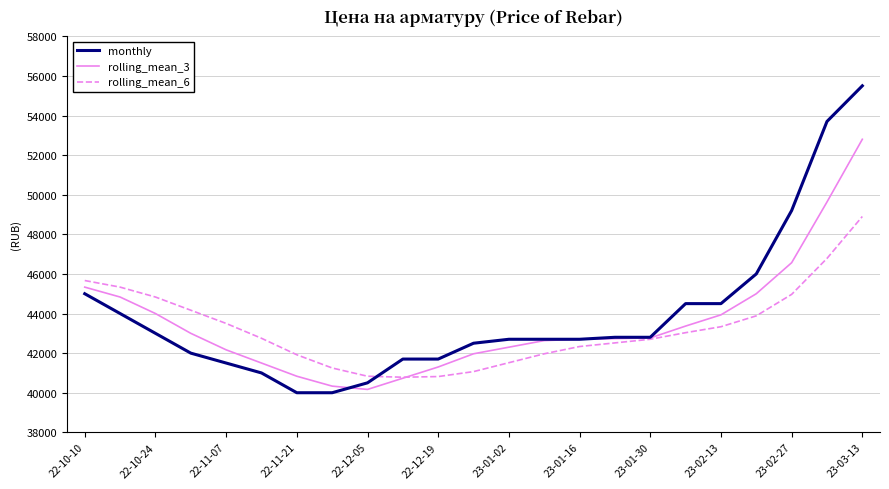

Which series has the widest spread of values?

monthly